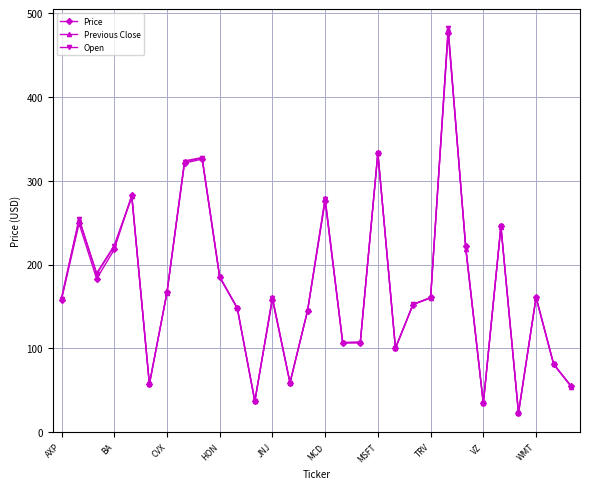

Which series has the largest range (max minus min)?

Open